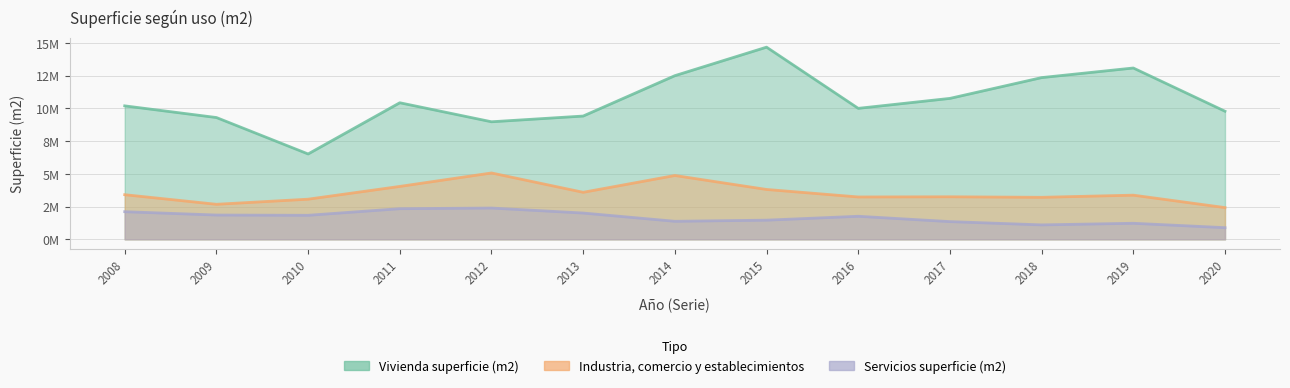

True or false: Servicios superficie (m2) and Industria, comercio y establecimientos cross at least once.

False